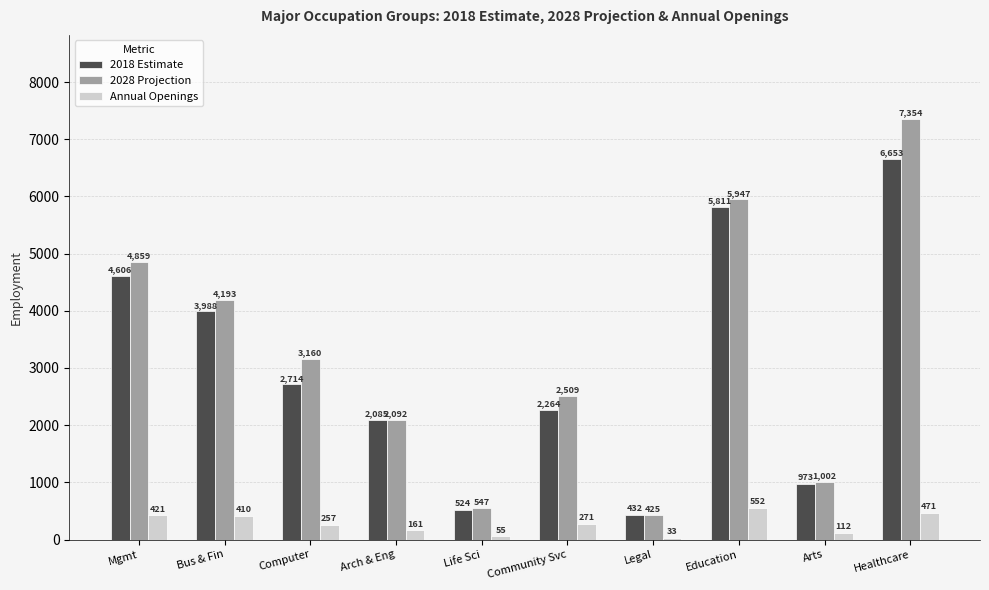

Are the bars horizontal?

No